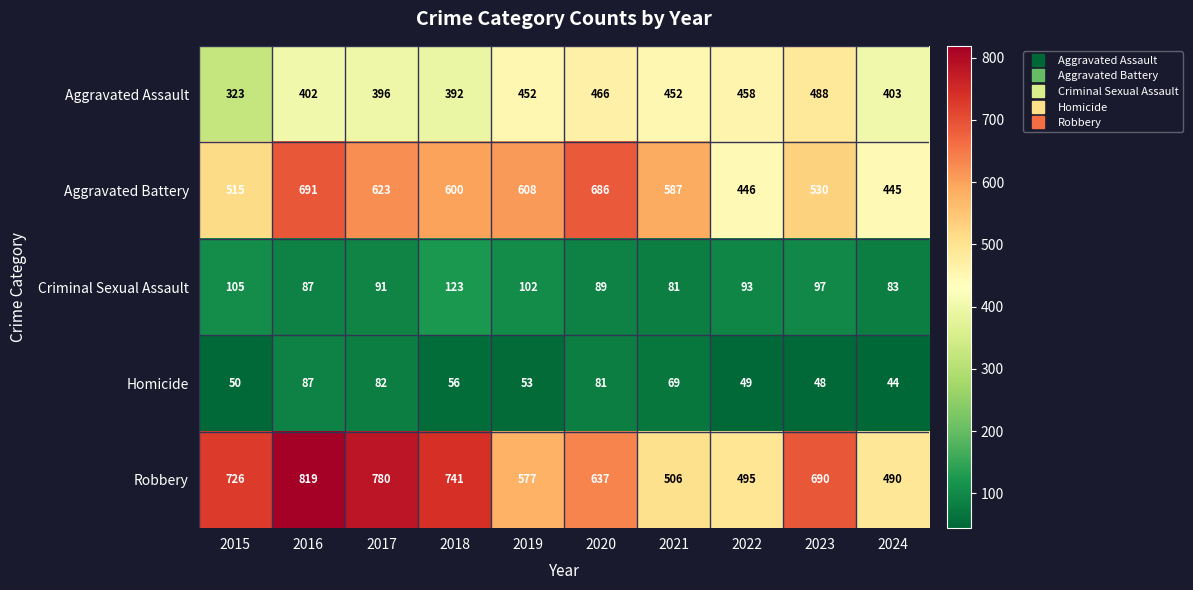

Is it true that Robbery equals 244 at 2024?

False